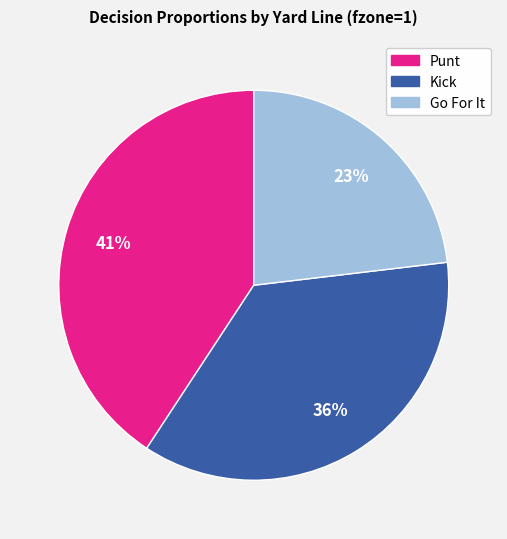

Is there a majority slice in this chart?

No